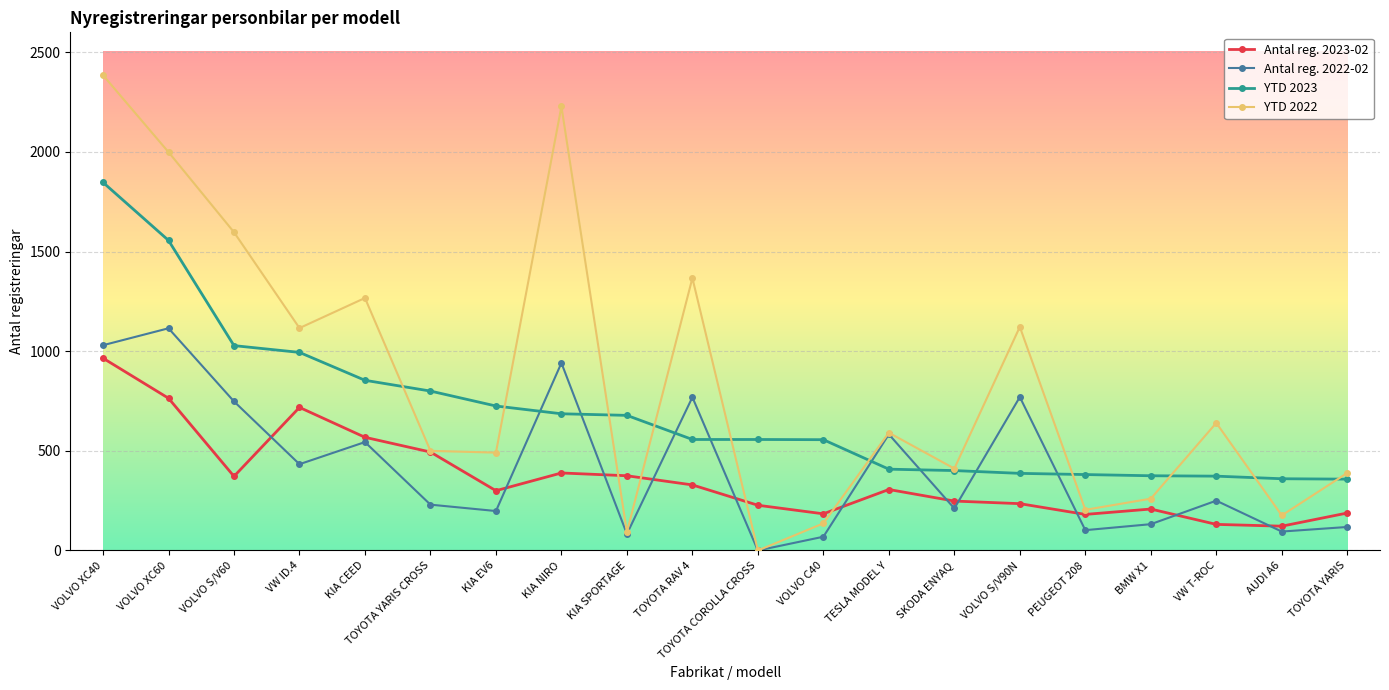

True or false: YTD 2023 has a value of 408 at TESLA MODEL Y.

True